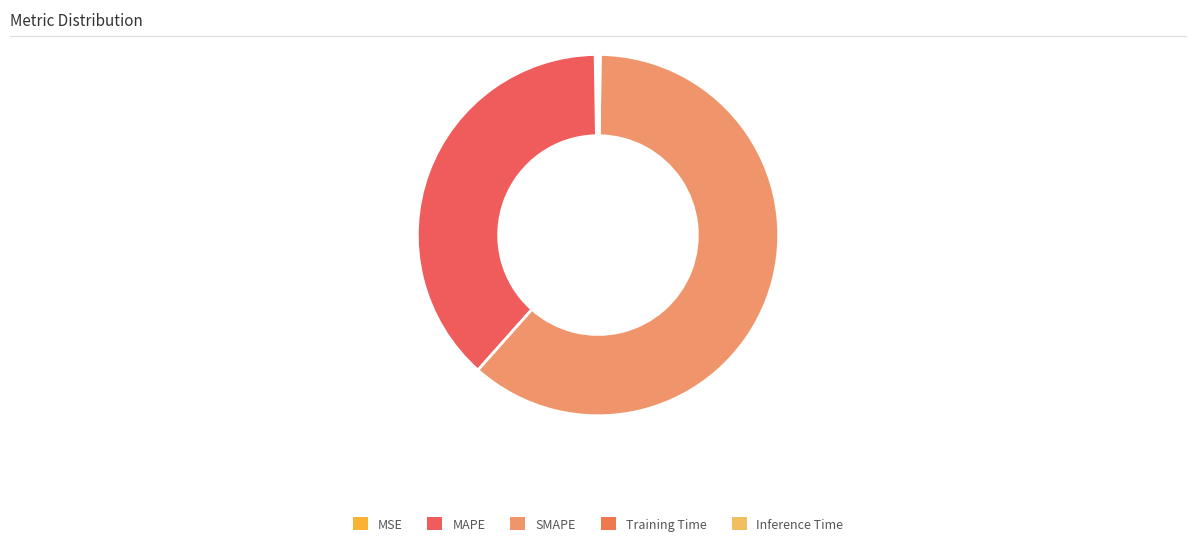

Is it true that Inference Time is 0% of the pie?

True